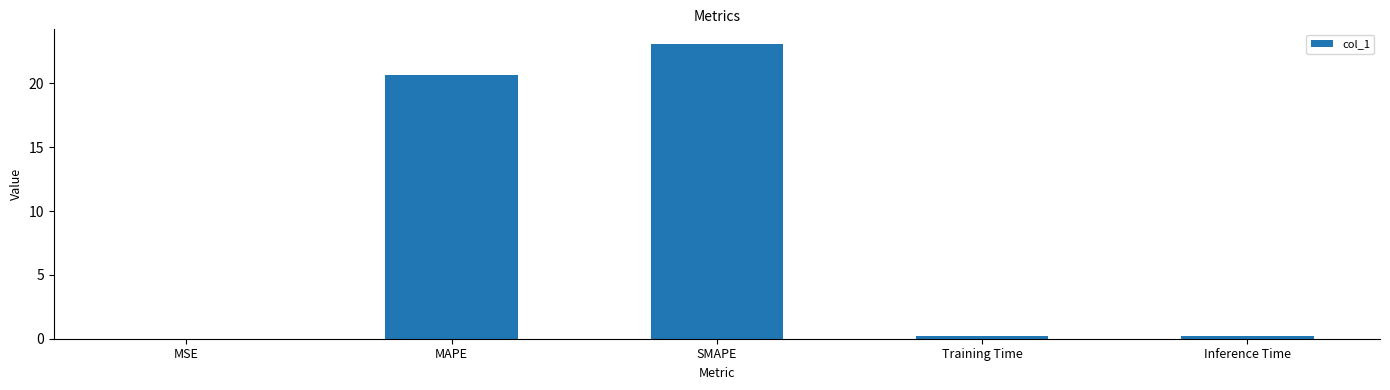

What is the greatest value displayed?

23.1